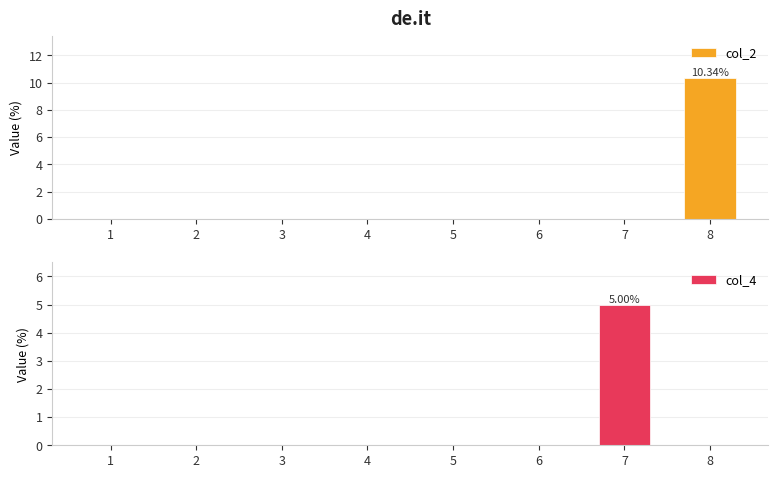

How many data points in col_4 are above 0?

1